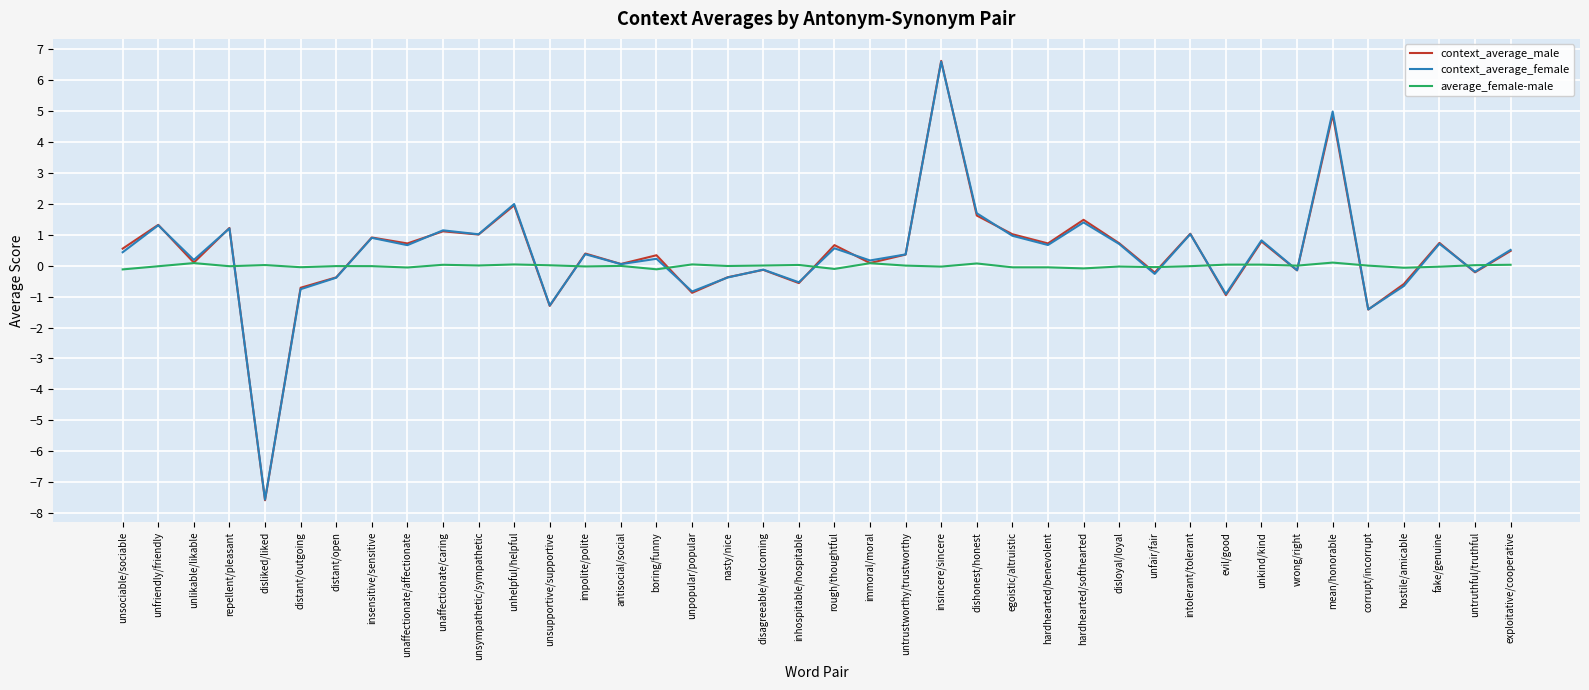

The value of context_average_male at hardhearted/softhearted is 2.2. True or false?

False